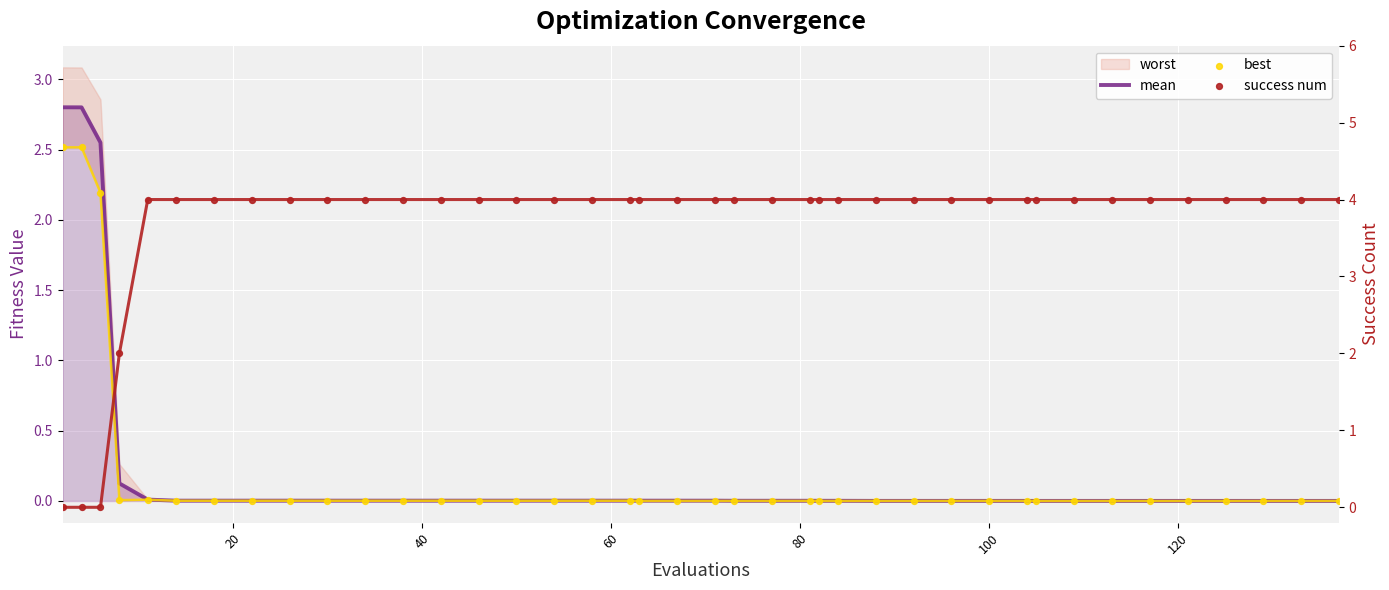

Which series has the largest total across all categories?

success num